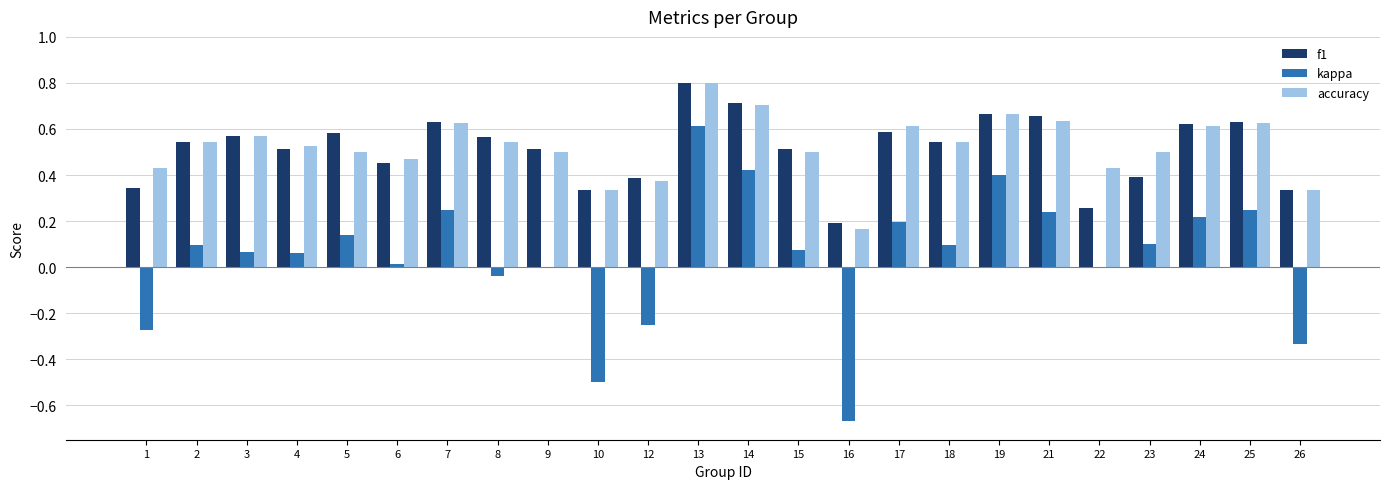

The value of f1 at 21 is 0.7. True or false?

True